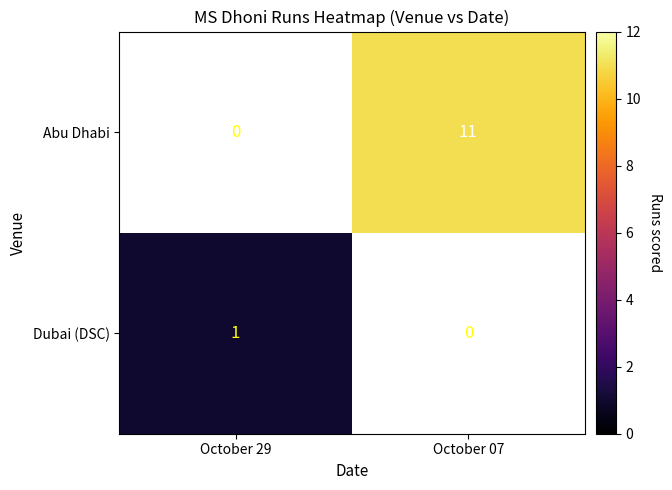

What is the average value of the Abu Dhabi series?

6